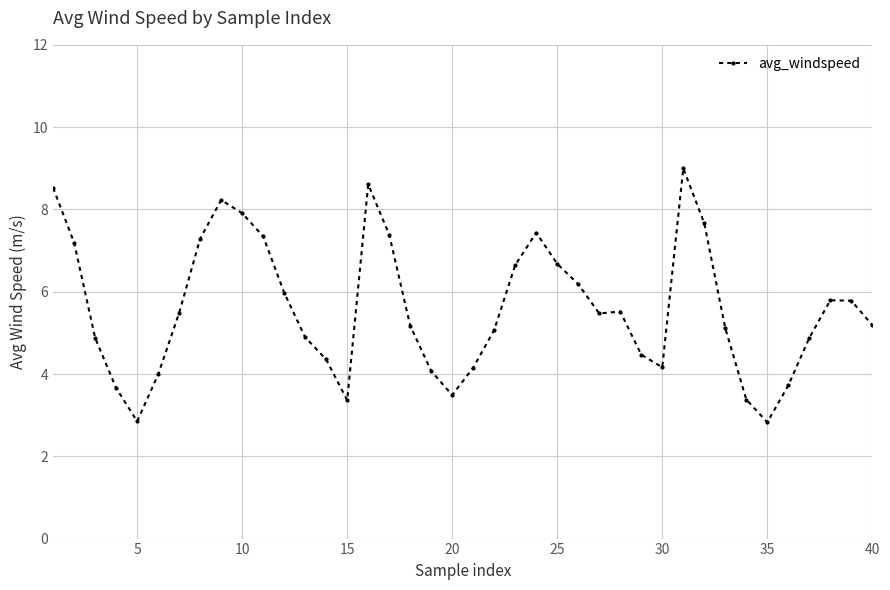

What is the difference between the second highest and minimum values?

5.8